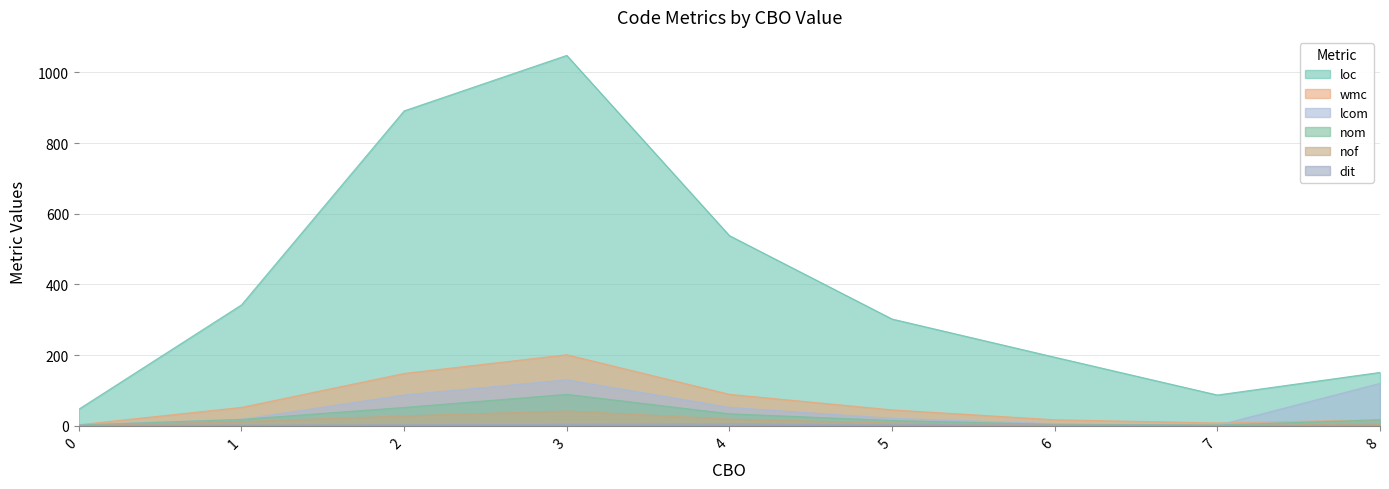

What are all the series names shown in the legend?

loc, wmc, lcom, nom, nof, dit